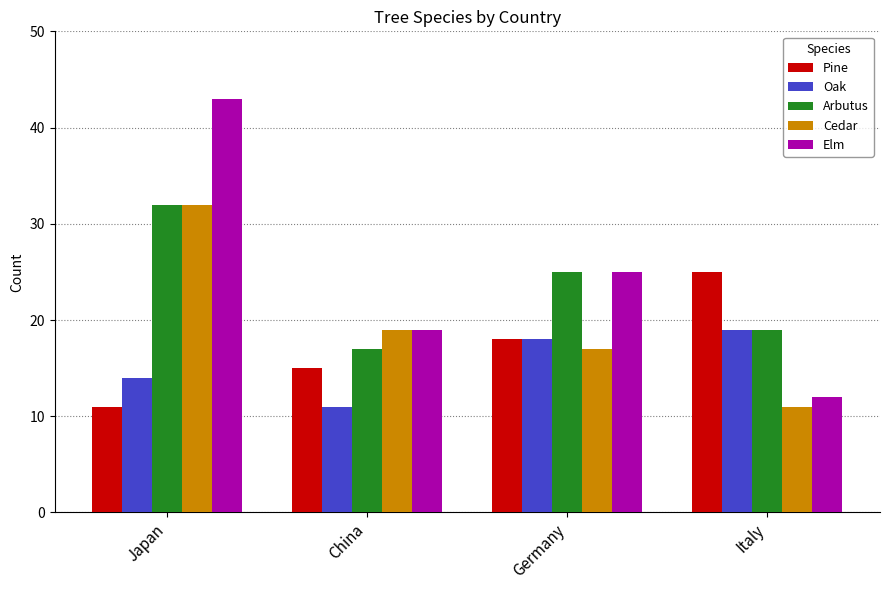

How many values in the Arbutus series are below 25?

2